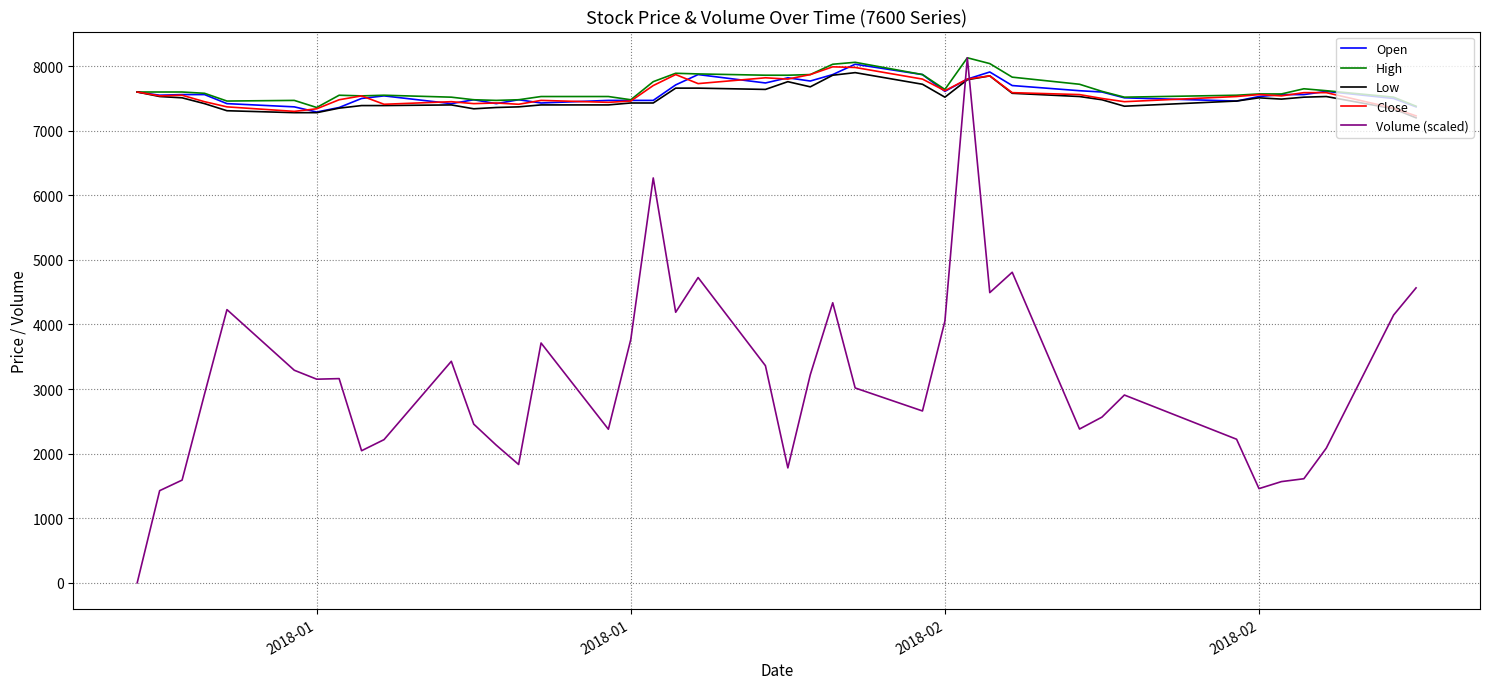

Which series has the widest spread of values?

Volume (scaled)